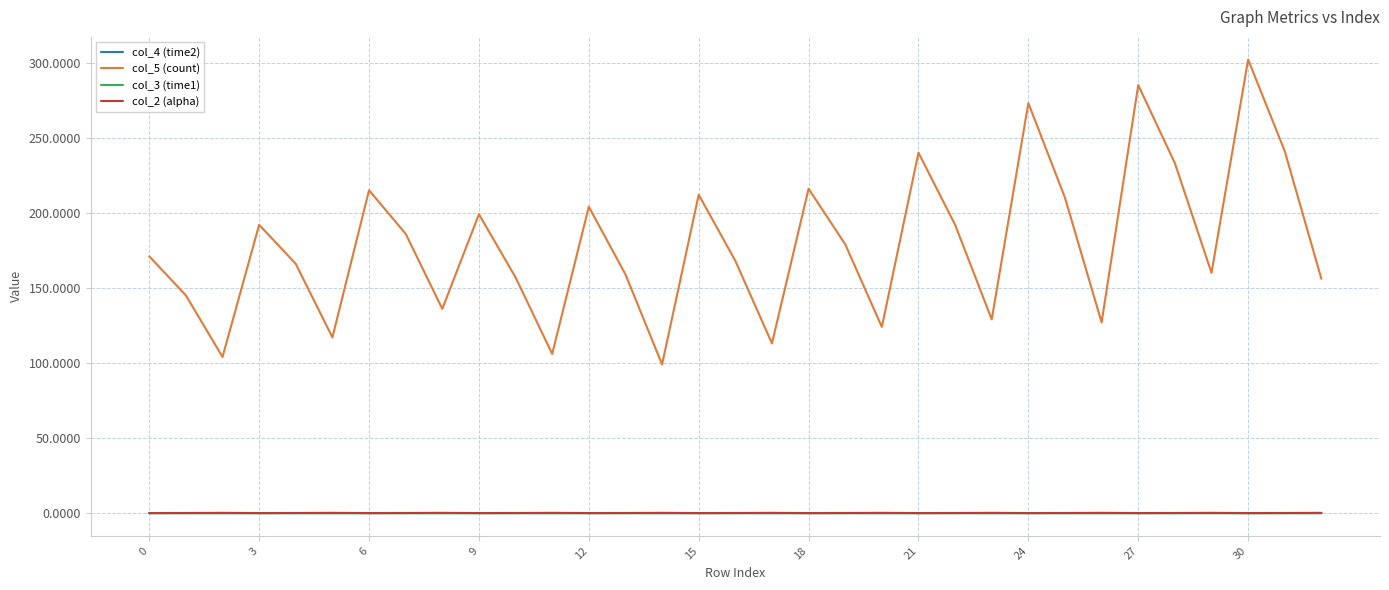

True or false: col_4 (time2) and col_5 (count) intersect in this chart.

False